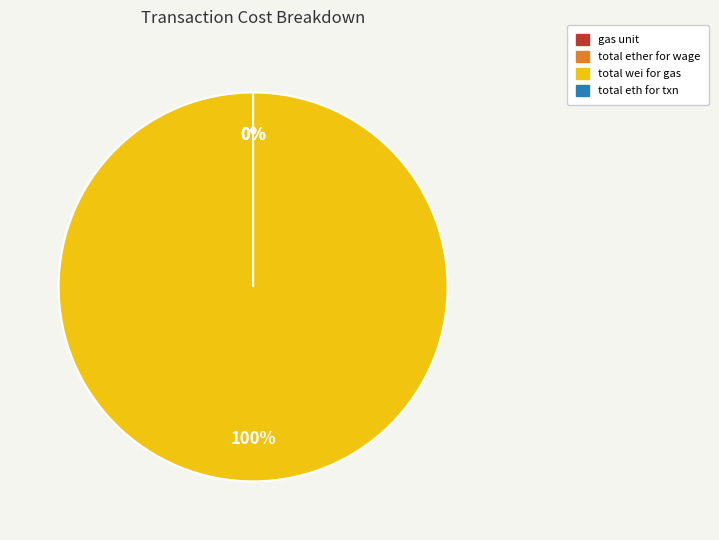

Is there a majority slice in this chart?

Yes